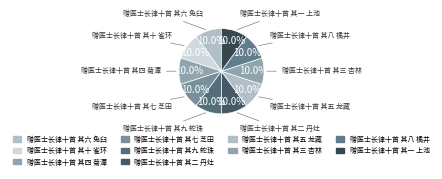

Combined, do 赠医士长律十首 其七 芝田 and 赠医士长律十首 其四 菊潭 account for over 50%?

No